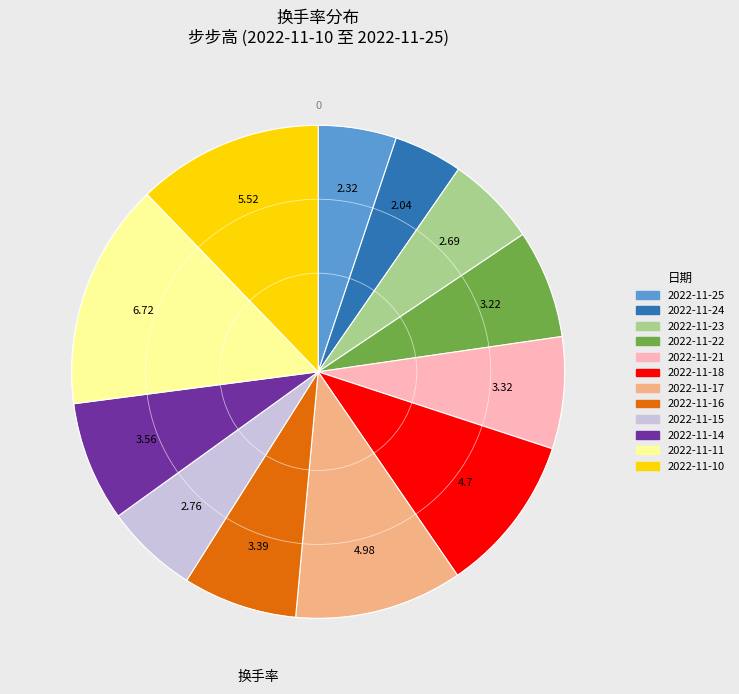

What is the ratio of the value at 2022-11-23 to the value at 2022-11-22?

0.8